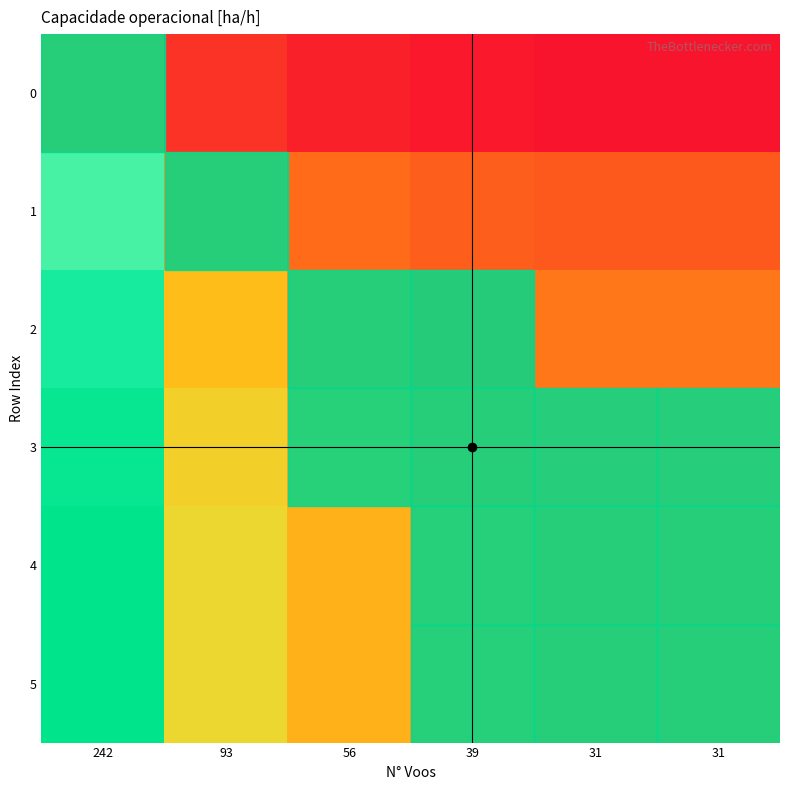

At which category is the sum across all series the highest?

242